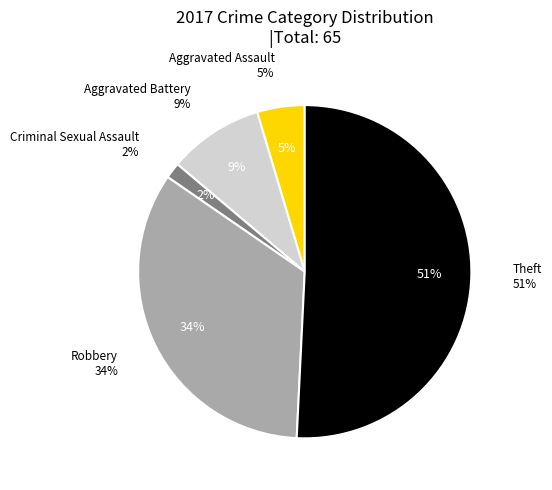

To the nearest percent, what portion does Aggravated Assault represent?

5%